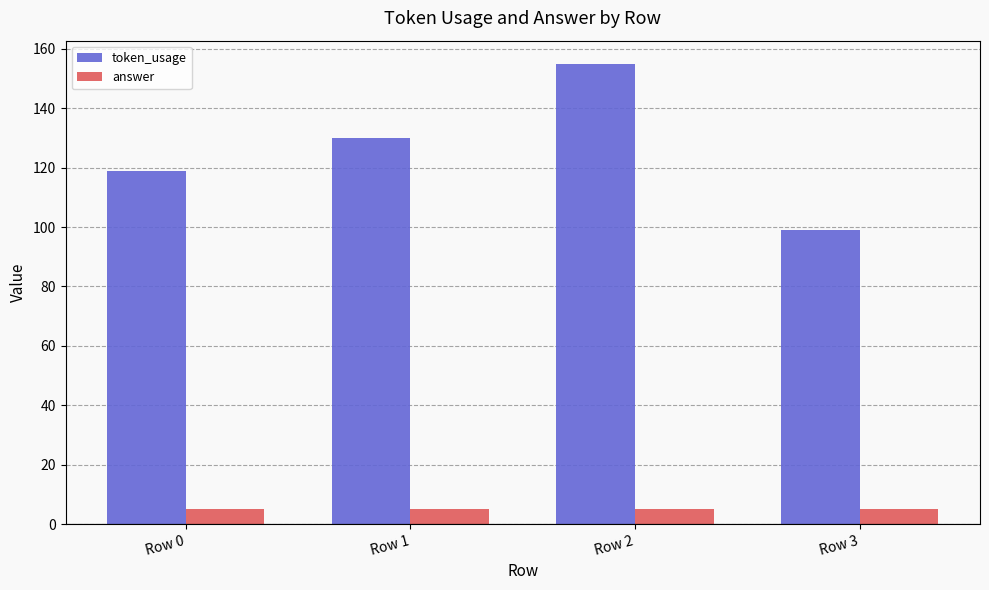

The value of answer at Row 3 is 5. True or false?

True